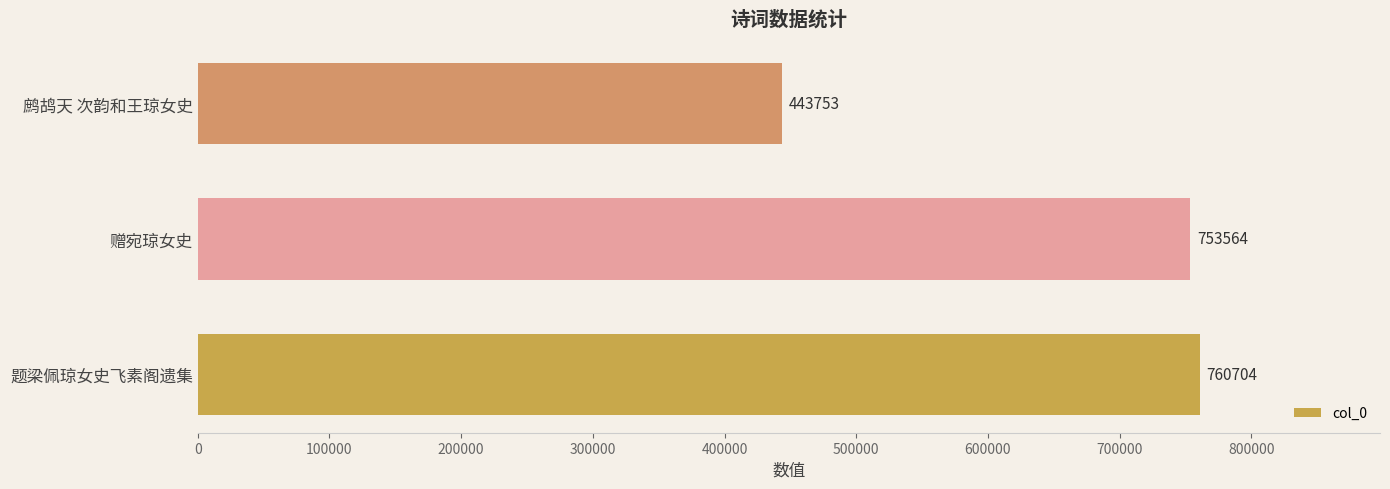

The value at 赠宛琼女史 is 753564. True or false?

True